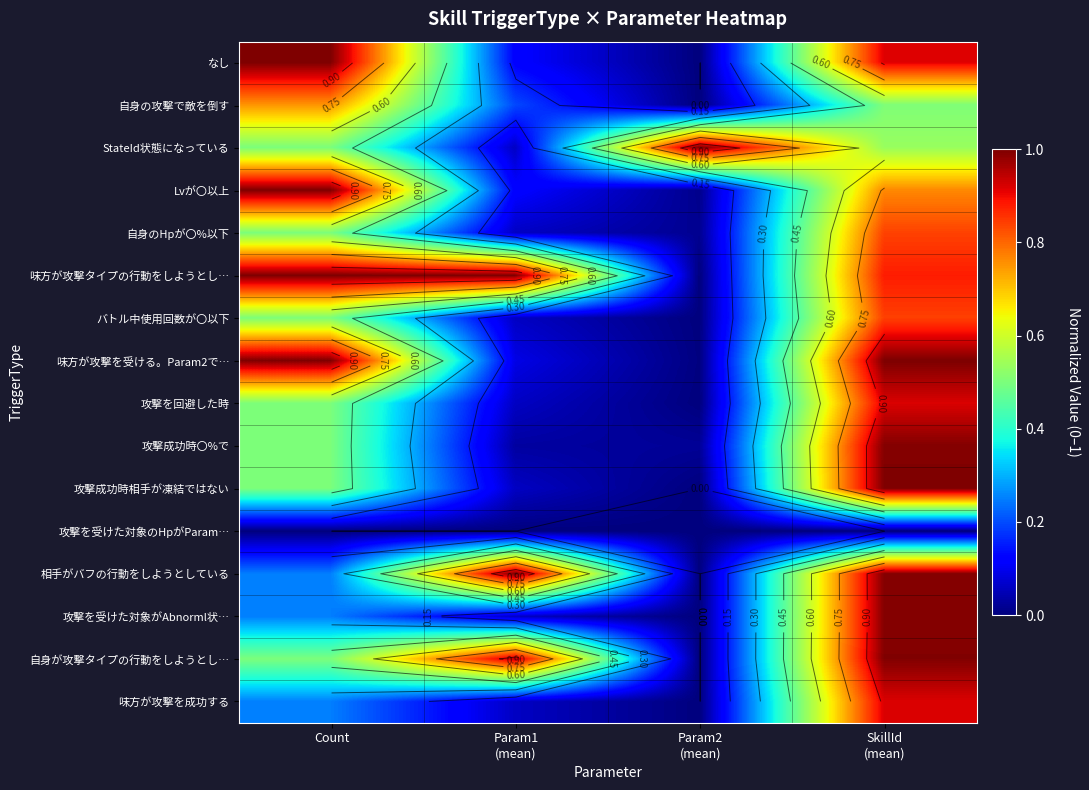

At which category is the sum across all series the highest?

SkillId
(mean)